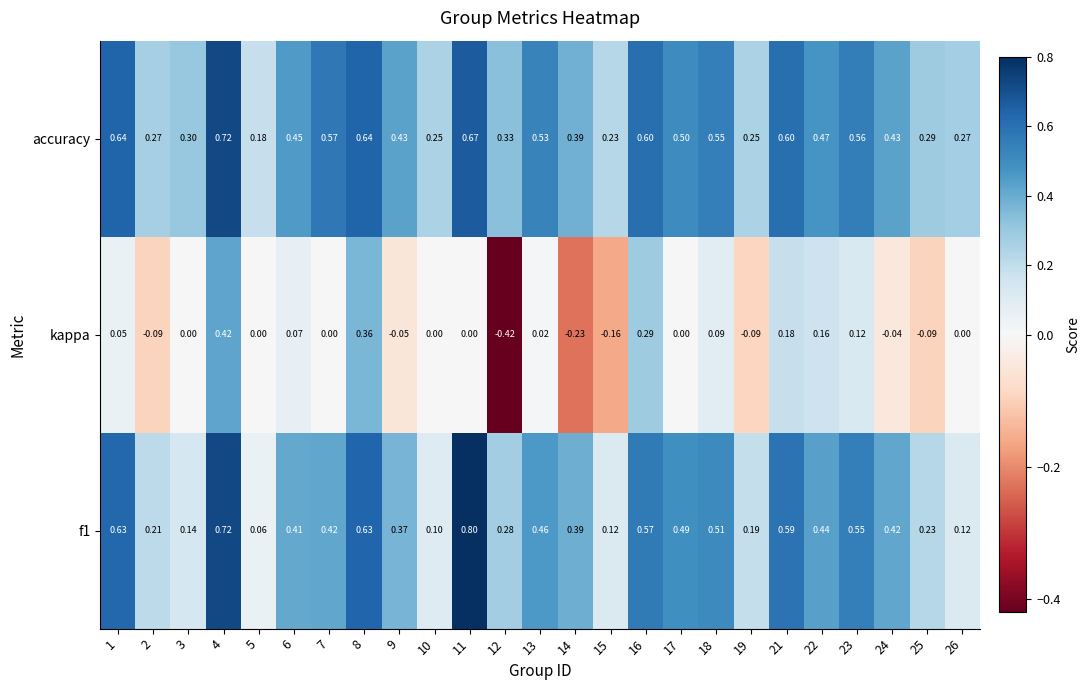

Is the value of kappa at 5 greater than the value of f1 at 4?

No